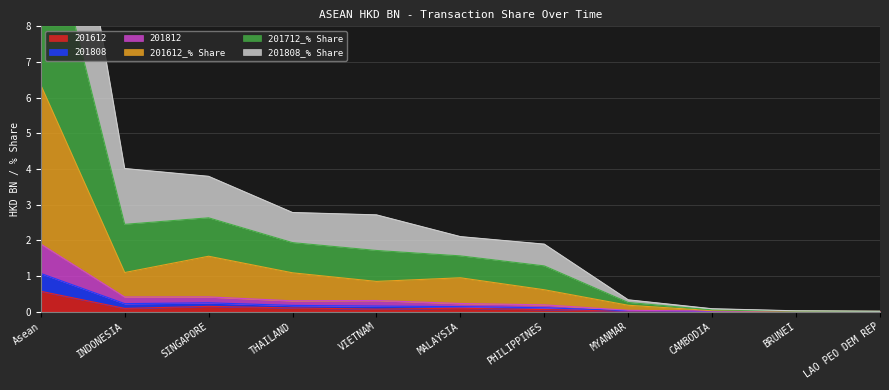

Between BRUNEI and SINGAPORE, which is larger?

SINGAPORE